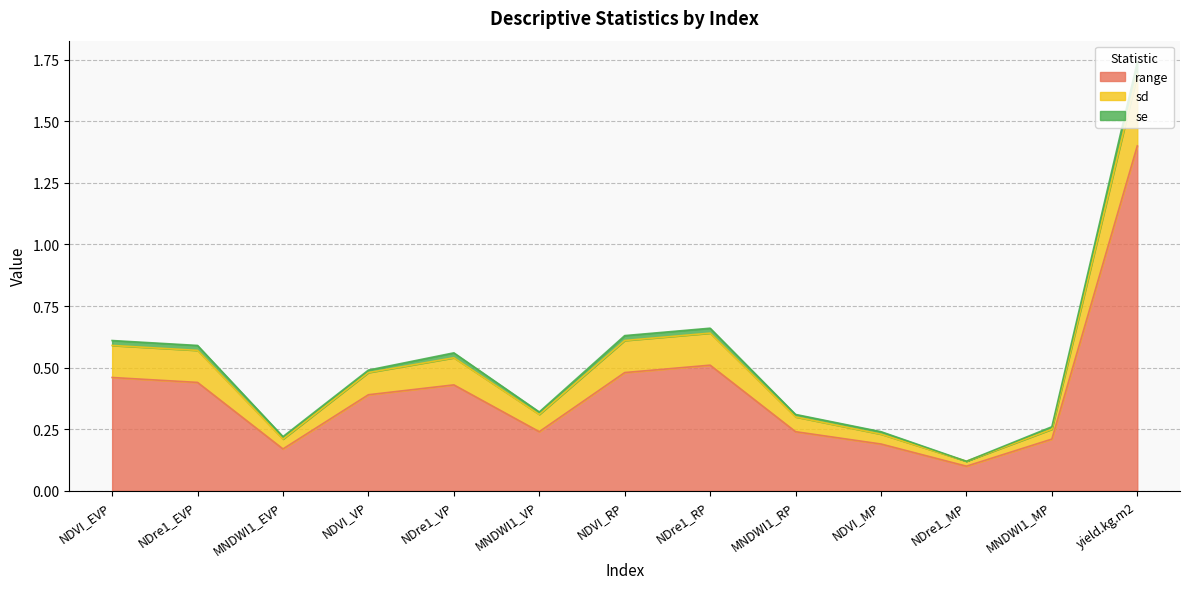

Does the chart display data point markers on the line(s)?

No